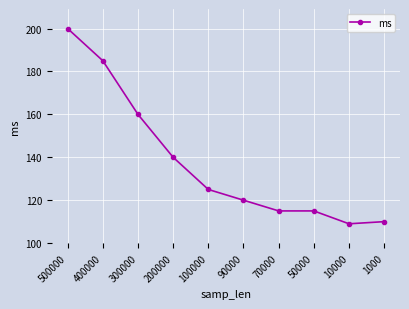

How many series are shown in this chart?

1